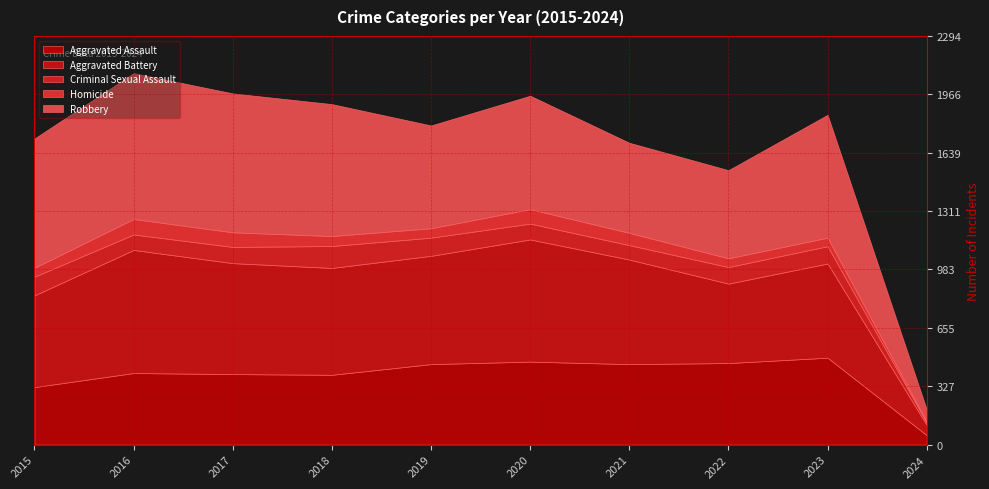

True or false: Robbery and Criminal Sexual Assault cross at least once.

False